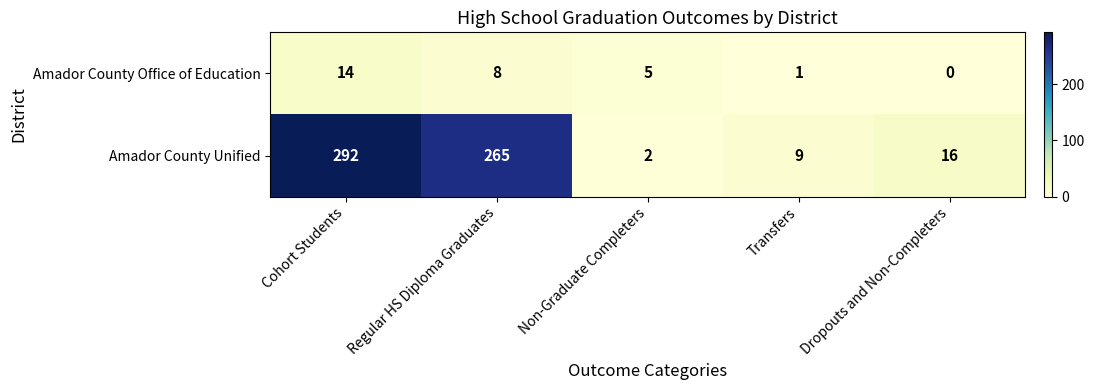

Count the number of data series in this chart.

2